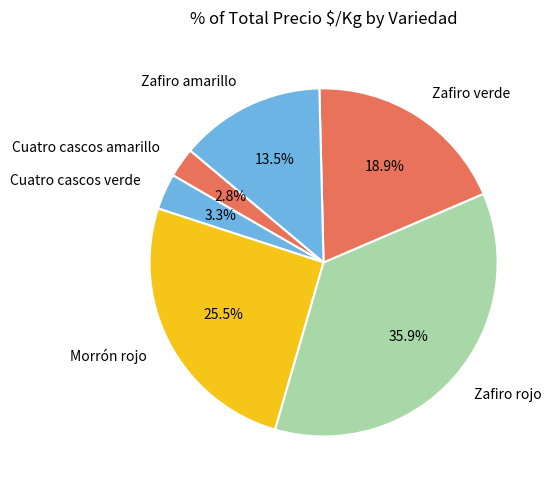

To the nearest percent, what is the difference between the Zafiro rojo and Morrón rojo slice percentages?

10%